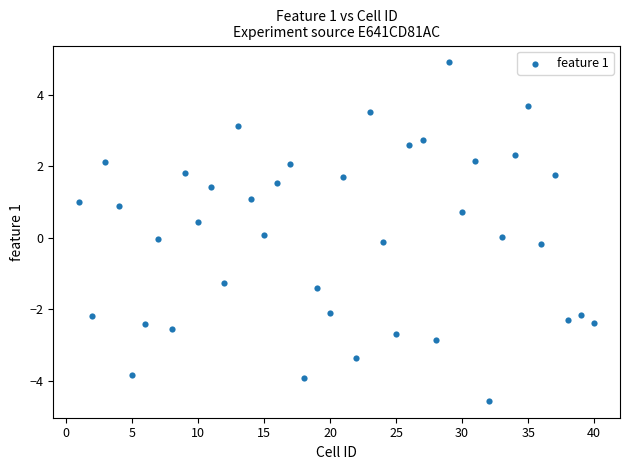

What is the range of X values (max minus min)?

39.0